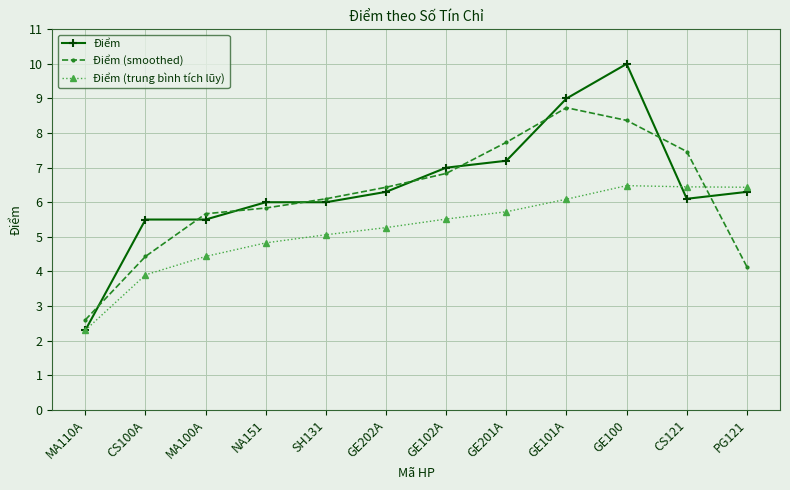

True or false: Điểm (trung bình tích lũy) has a value of 2.1 at PG121.

False